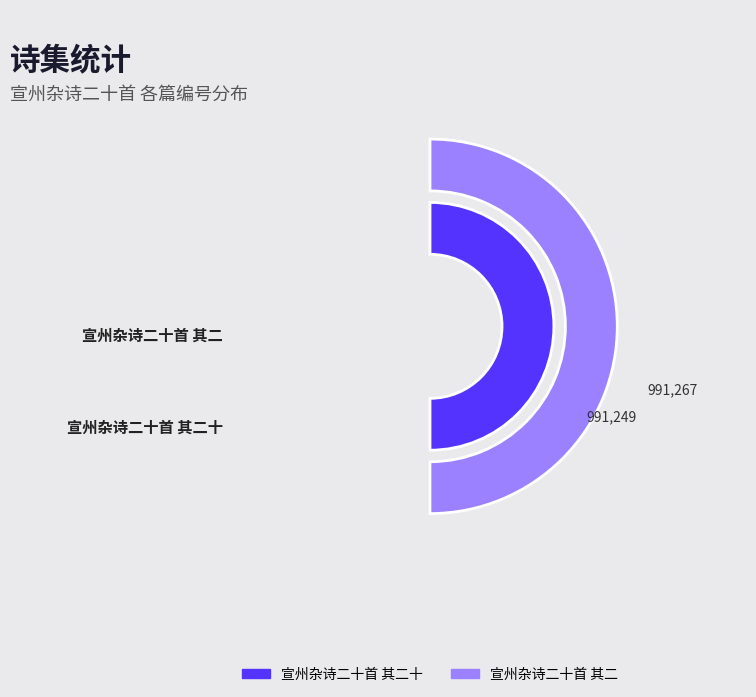

The 宣州杂诗二十首 其二 slice represents 50% of the pie. True or false?

True